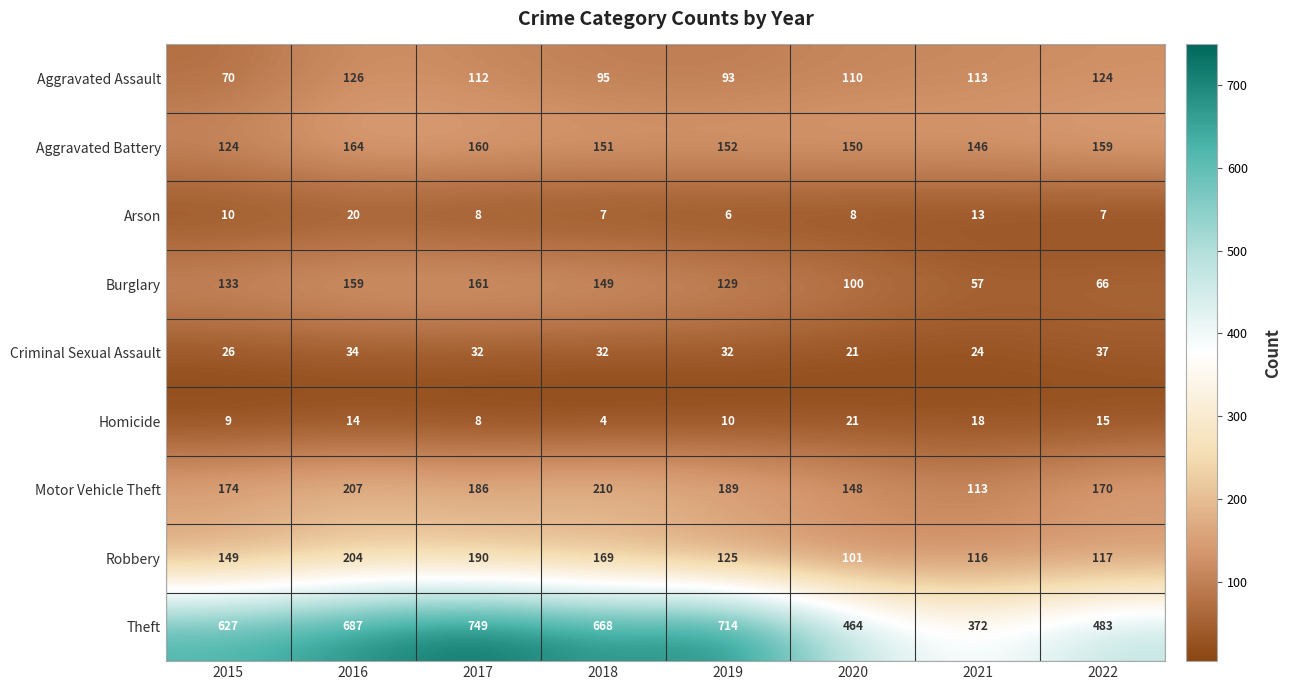

The value of Robbery at 2016 is 326. True or false?

False